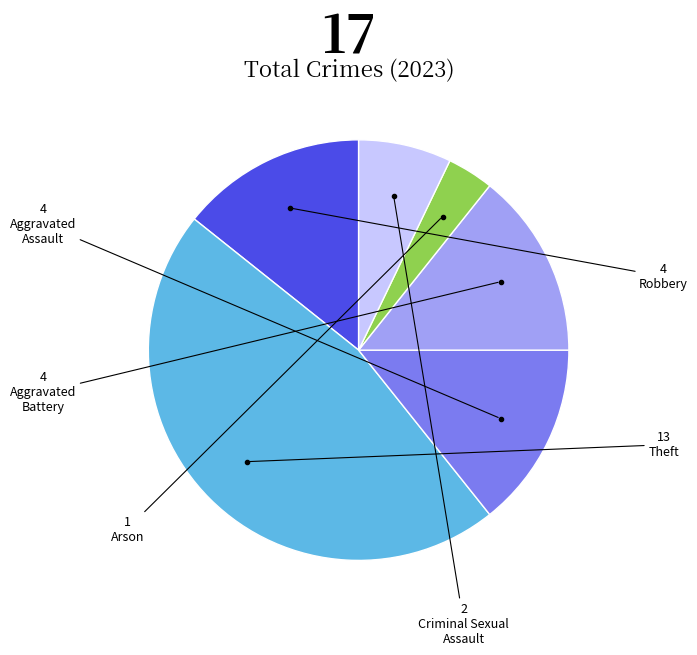

Is there any slice that represents more than half of the pie?

No